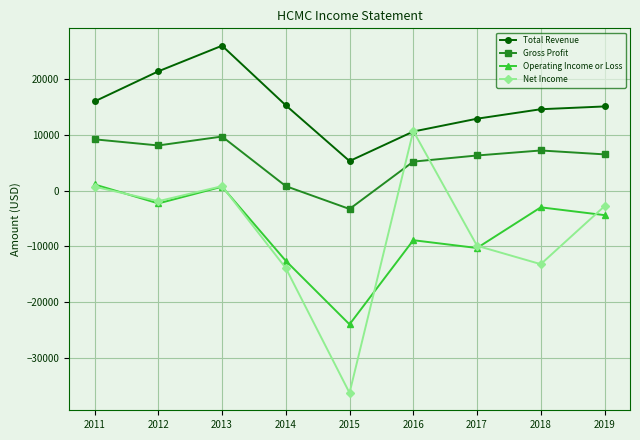

How many interior local valleys does the Gross Profit series have?

2